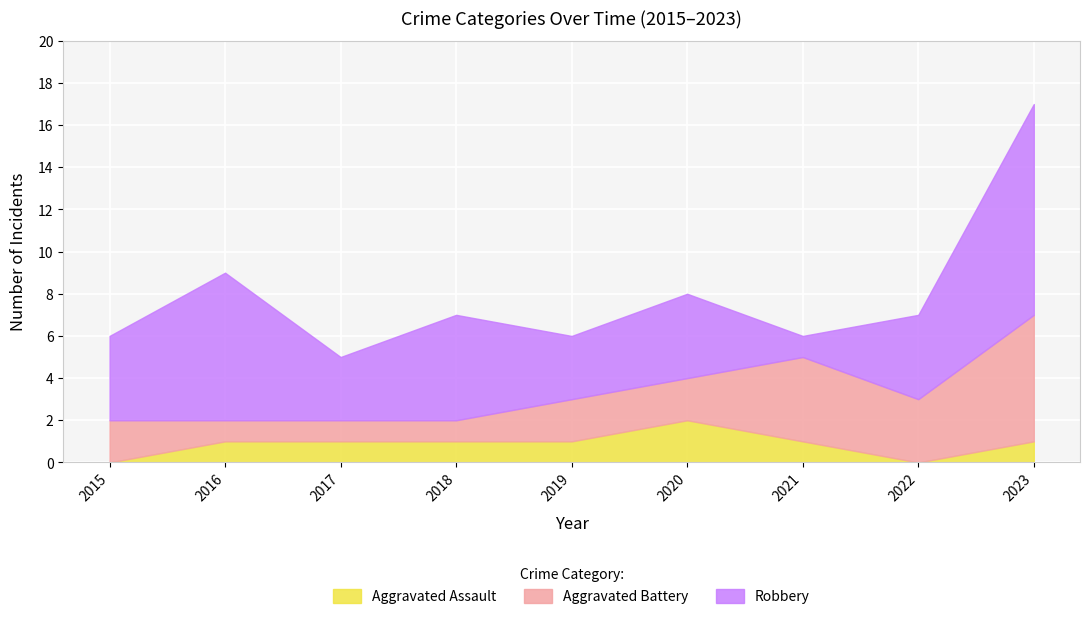

Where is Aggravated Battery nearest to the value 3?

2022